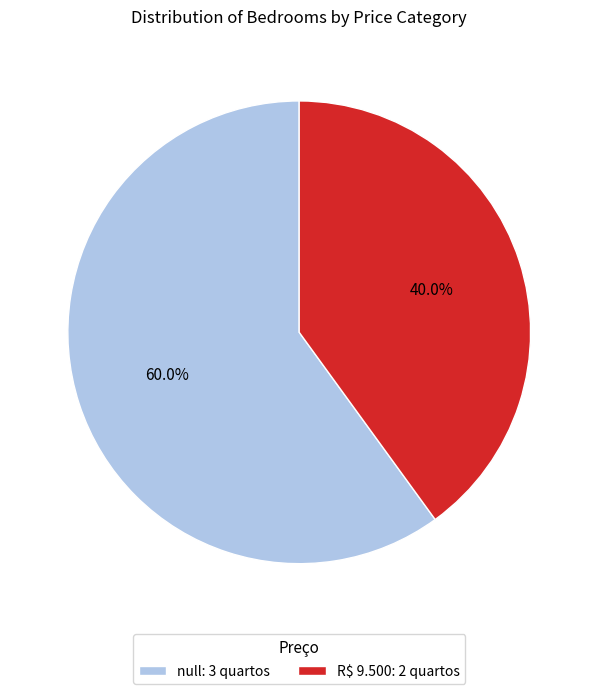

Rank the categories by value from highest to lowest.

null, R$ 9.500